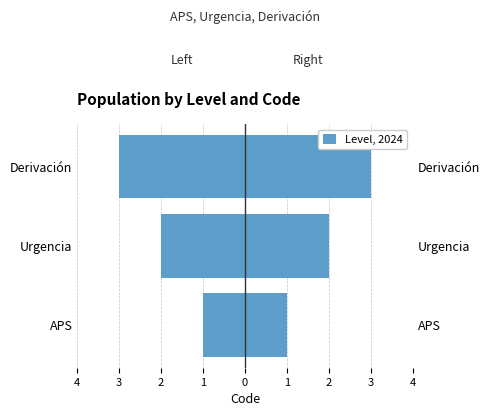

Reading left to right, list all the values displayed in this chart.

Code (left): -1	-2	-3
Code (right): 1	2	3